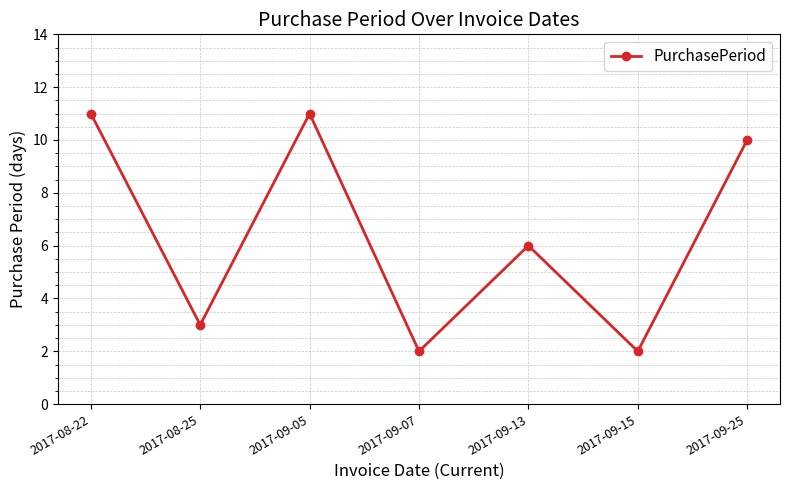

Reading left to right, transcribe all the data shown in this chart.

2017-08-22=11	2017-08-25=3	2017-09-05=11	2017-09-07=2	2017-09-13=6	2017-09-15=2	2017-09-25=10